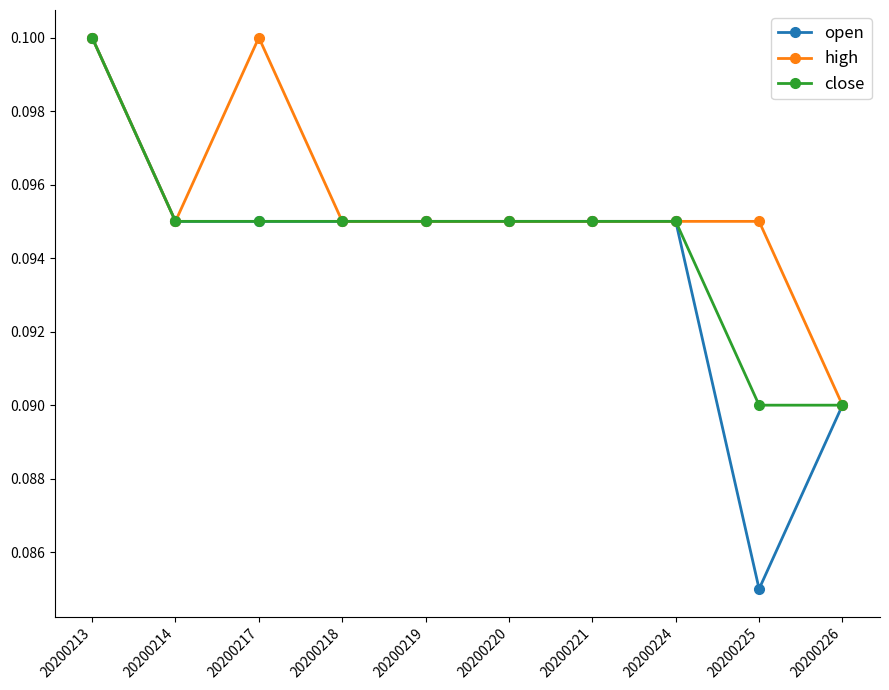

Which series has the largest range (max minus min)?

open